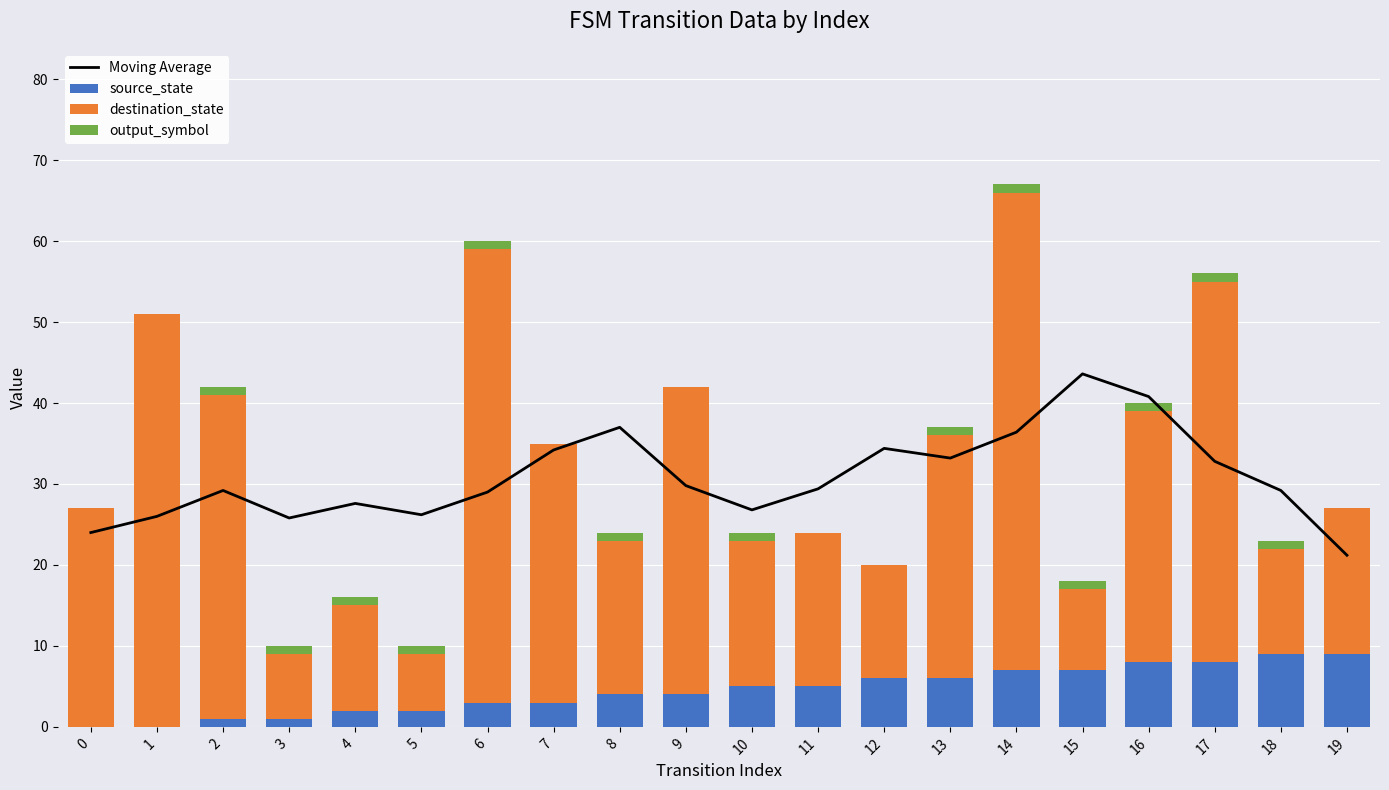

What is the difference between the maximum and minimum values in the destination_state series?

52.0